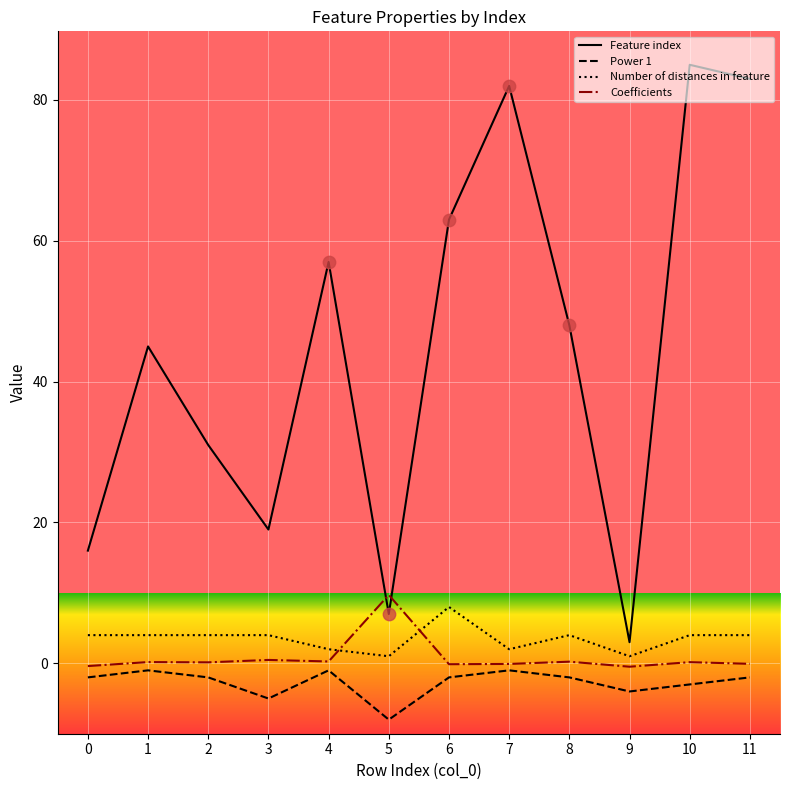

Which series changed the most between 3 and 11?

Feature index